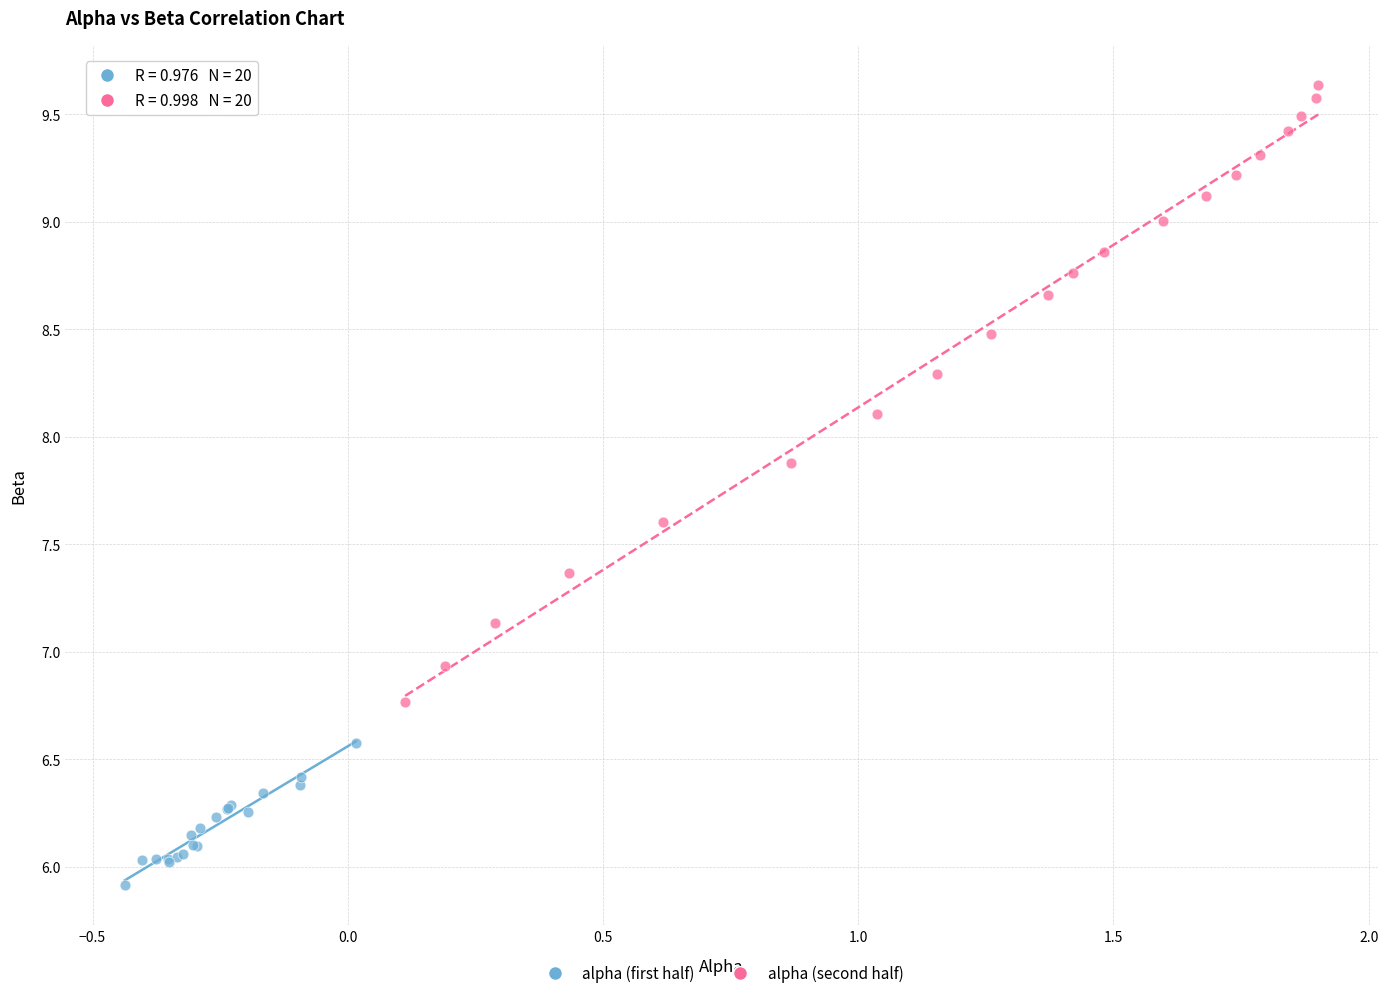

Which series reaches the minimum Y coordinate?

alpha (first half)